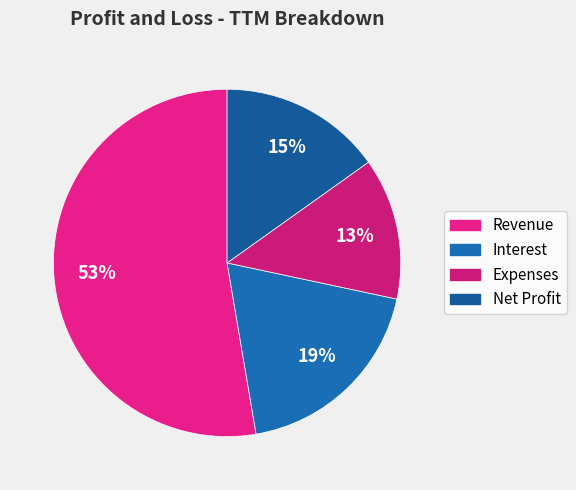

What portion of the pie excludes Interest?

81.0%